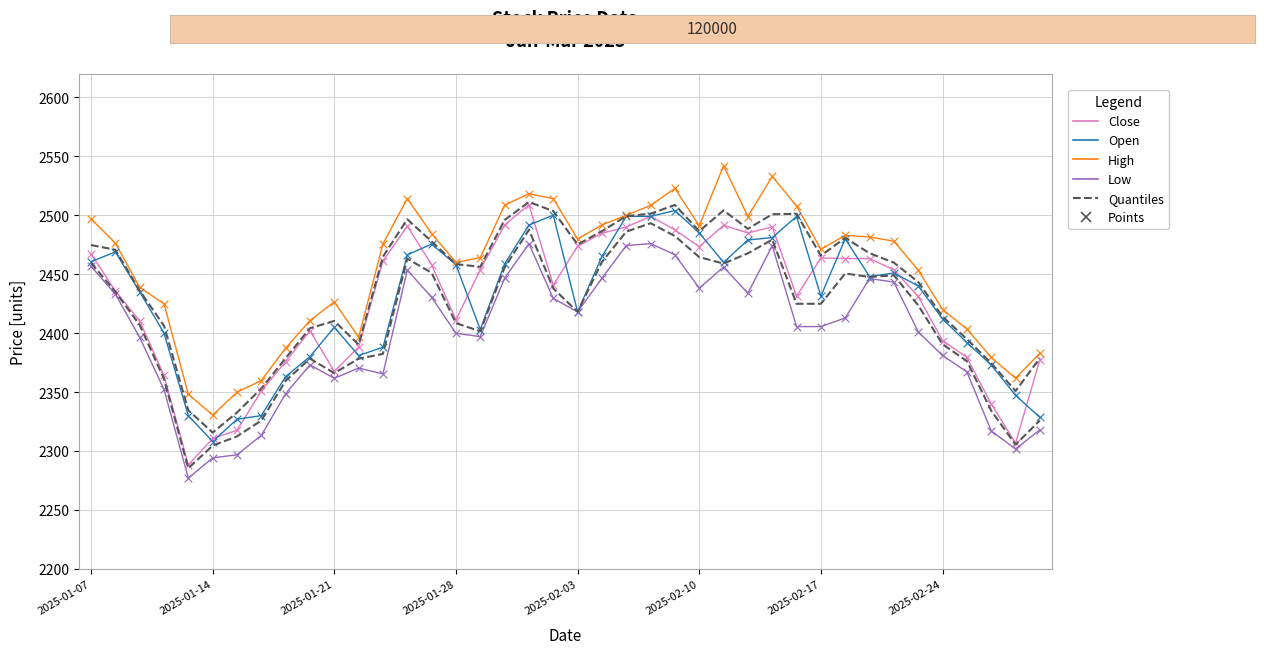

Is the value of Quantiles (Q75) at 22 greater than the value of High at 37?

Yes